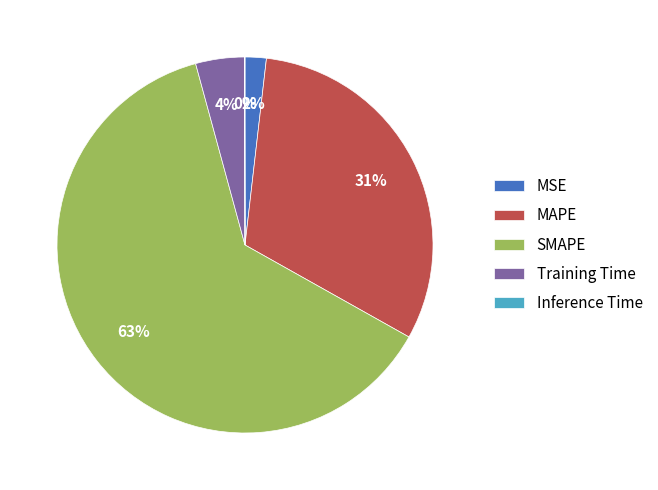

Between MAPE and SMAPE, which is larger?

SMAPE